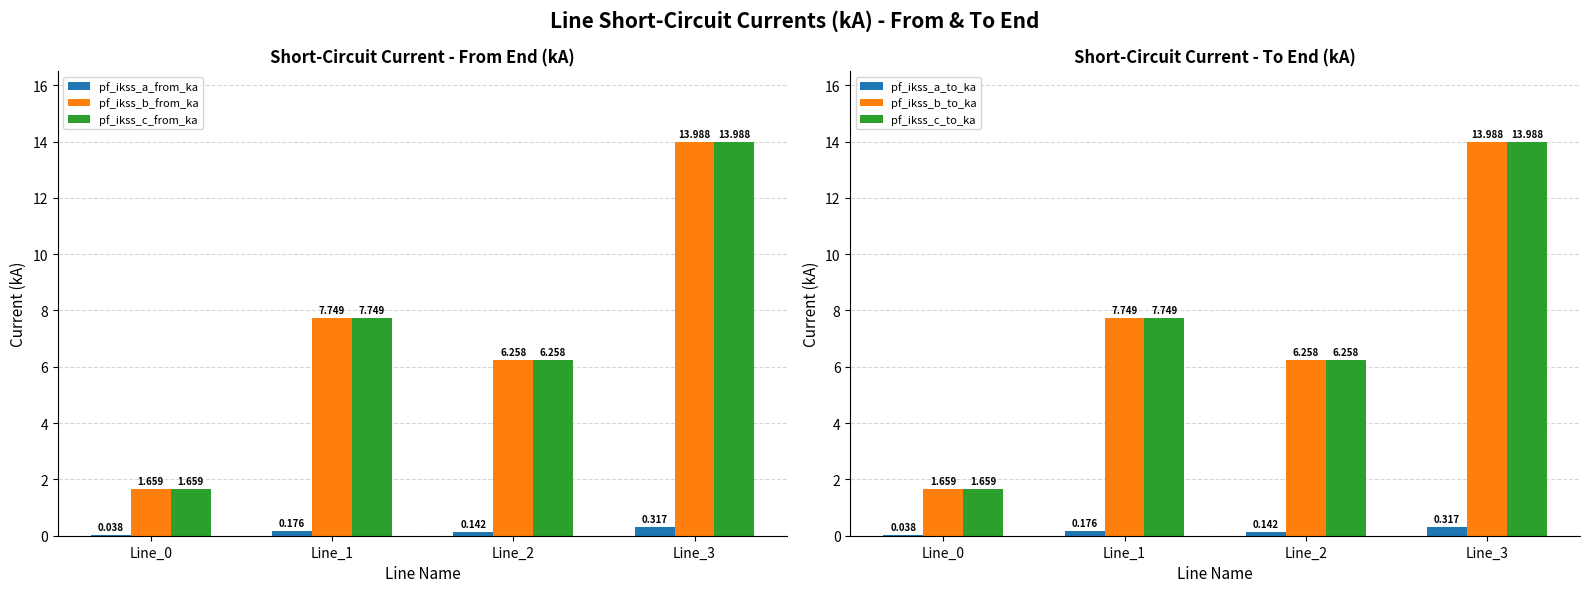

Which series has the widest spread of values?

pf_ikss_b_to_ka